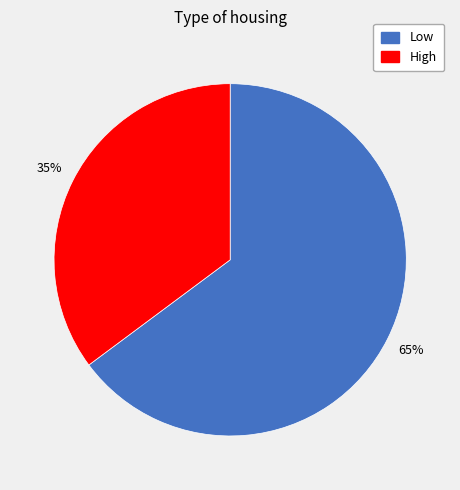

What is the ratio of the value at High to the value at Low?

0.5